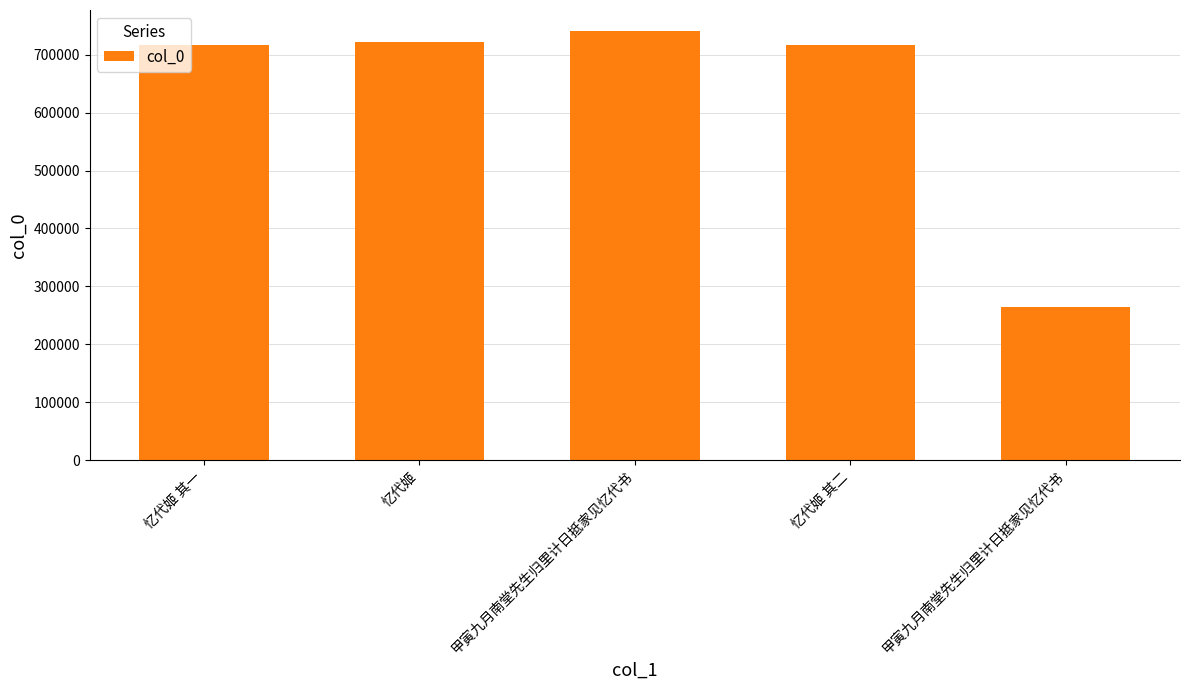

What is the label of the 5th bar from the left?

甲寅九月南堂先生归里计日抵家见忆代书